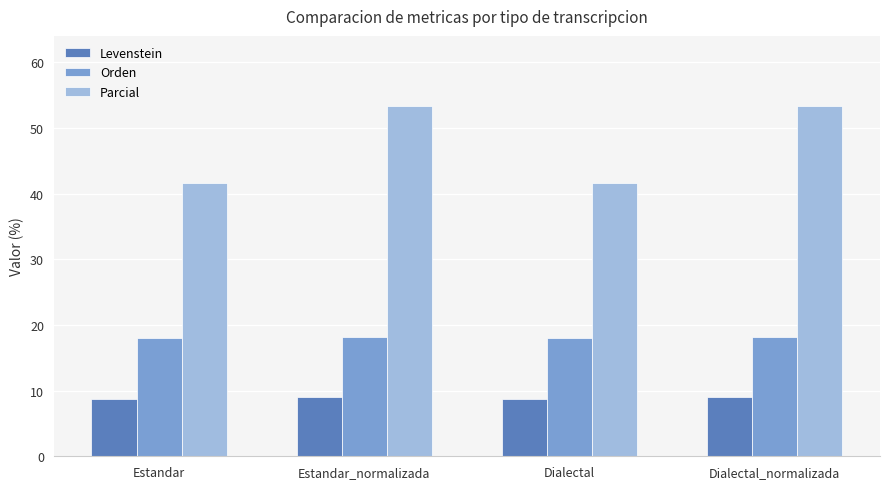

What is the label of the 3rd bar from the right?

Estandar_normalizada